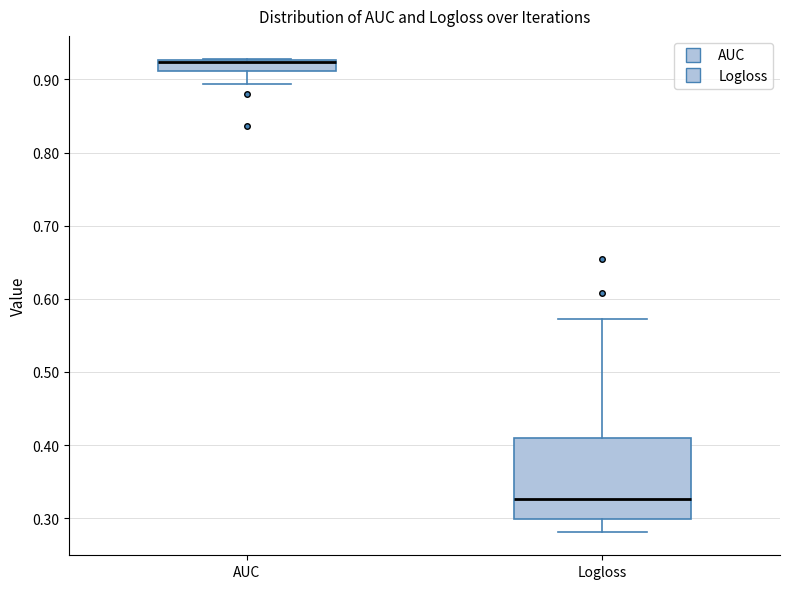

Where does the upper whisker of the box for Logloss end on the y-axis? The values are not printed on the chart, so give them approximately, as read against the axis.

0.57